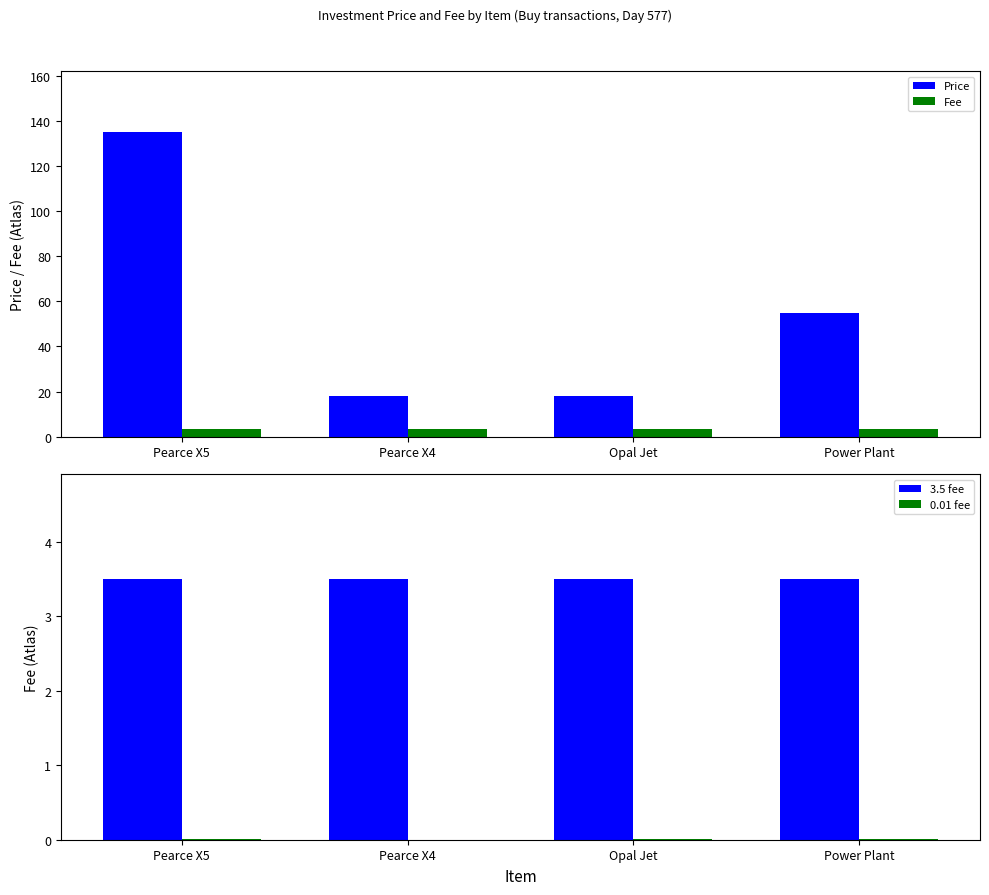

Count the number of categories in the chart.

4